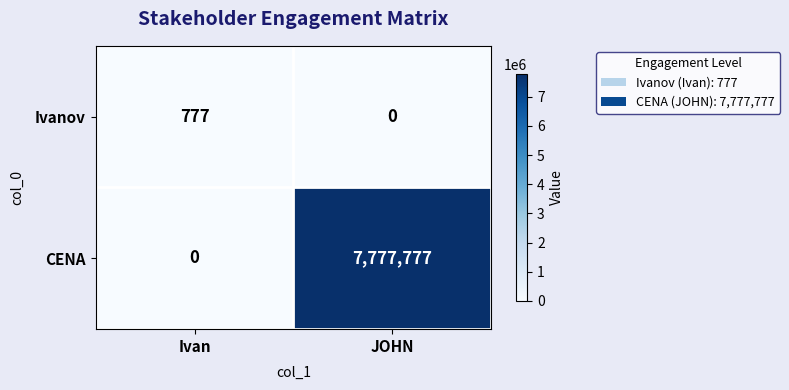

Count the number of categories in the chart.

2